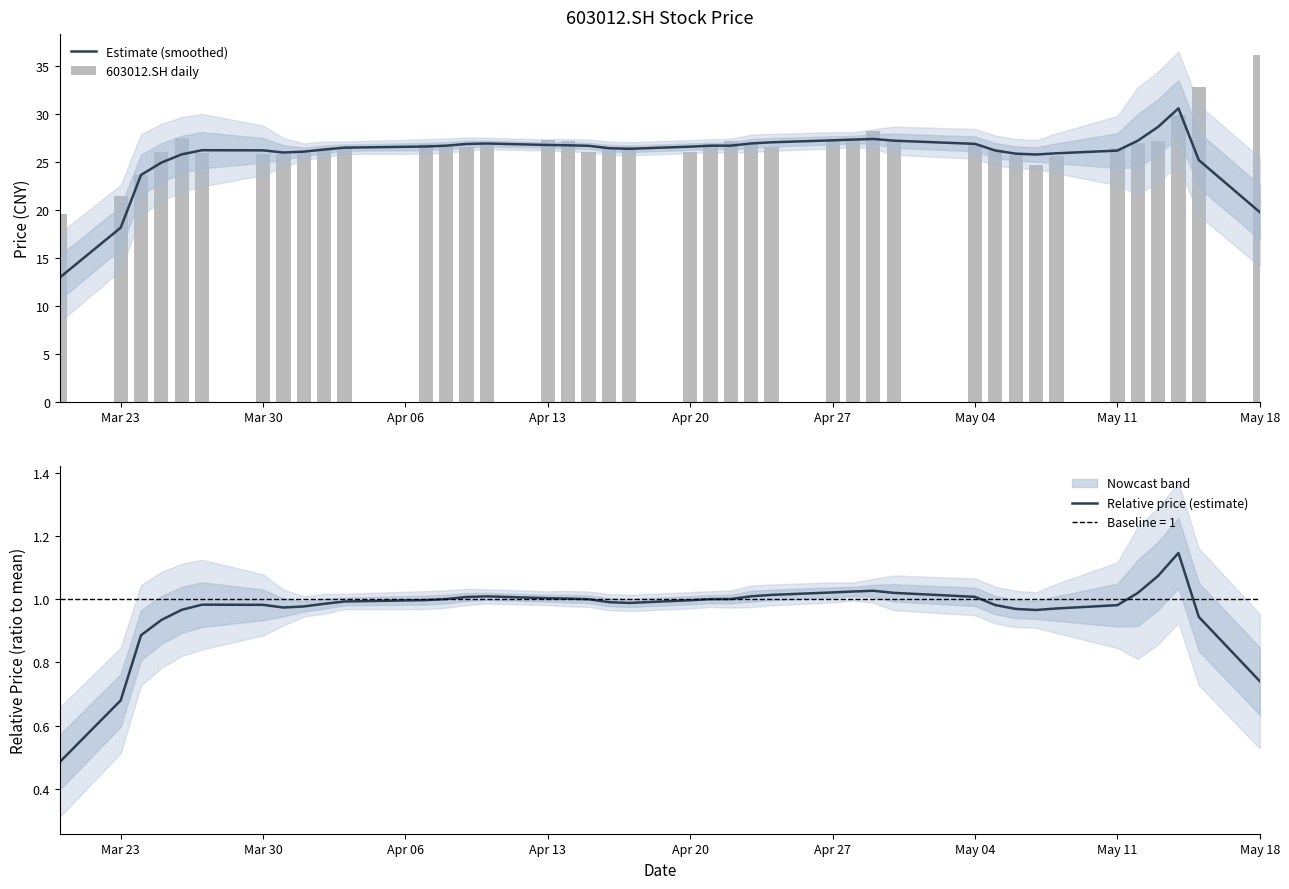

The value of Relative price (estimate) at Apr 20 is 1.0. True or false?

True